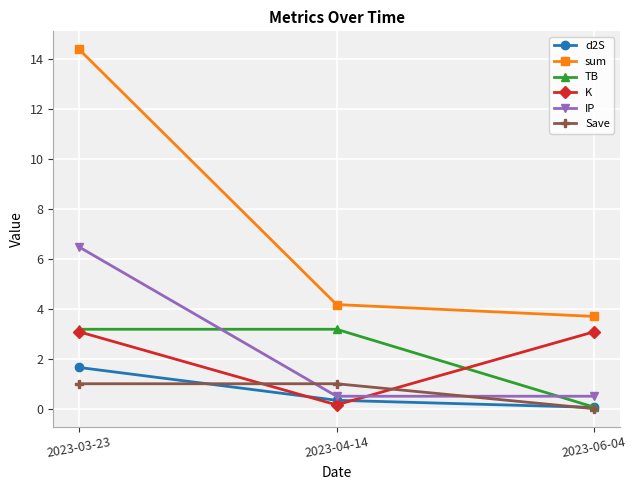

Is the value of Save at 2023-06-04 greater than the value of TB at 2023-04-14?

No